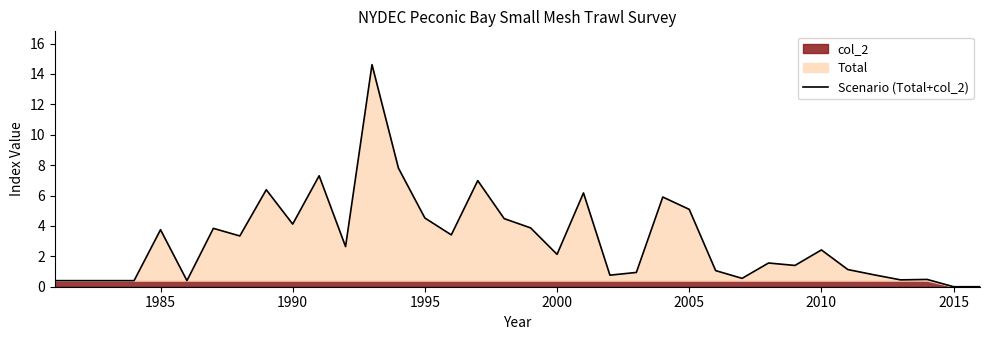

How many lines are shown in the chart?

1